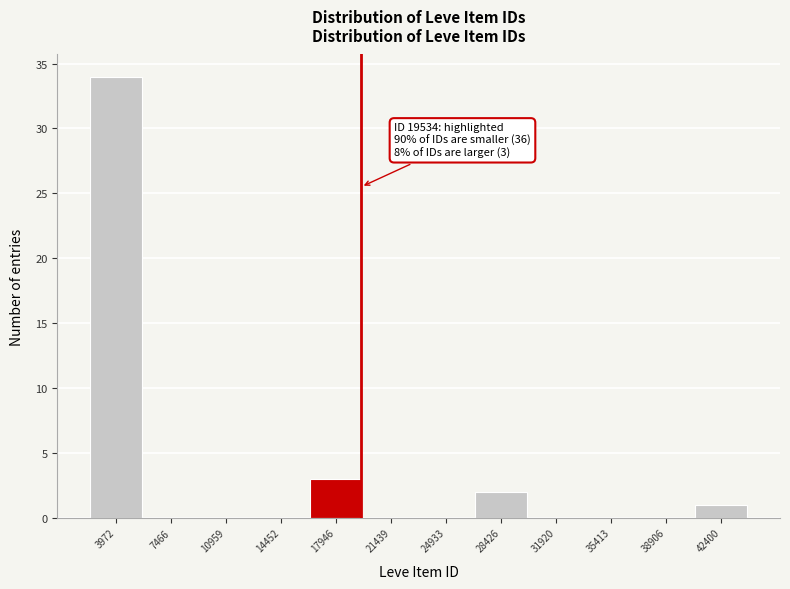

Over which range of the x-axis is the bar tallest?

2000 to 5500